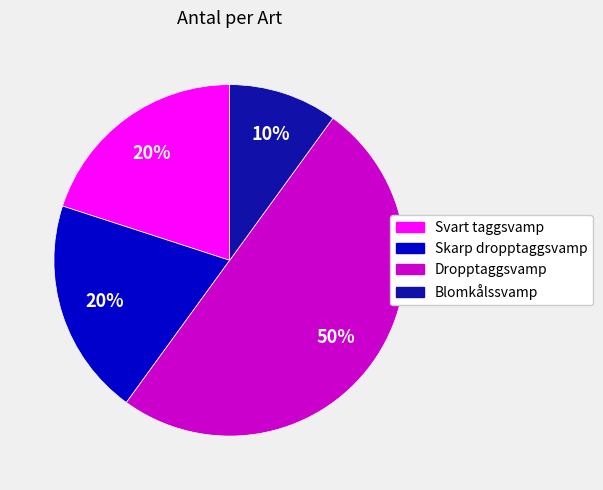

Is it true that Dropptaggsvamp is 50% of the pie?

True